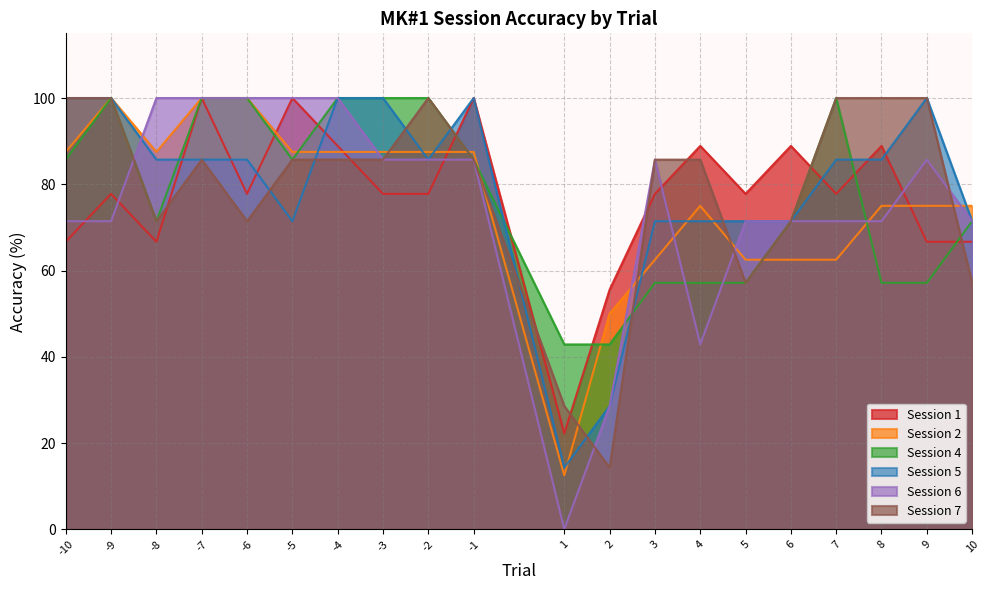

Does the chart display data point markers on the line(s)?

No